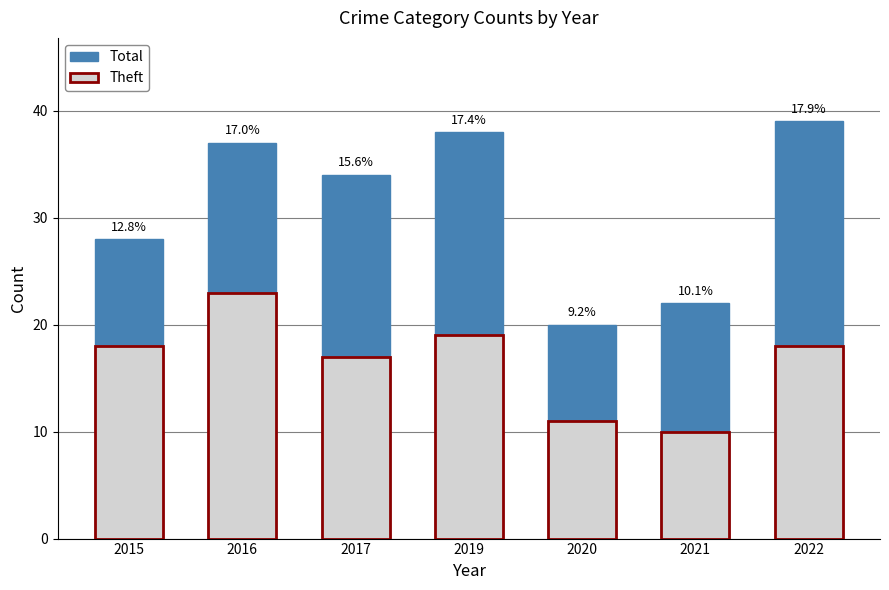

What is the difference between the second highest and second lowest values in the Total series?

16